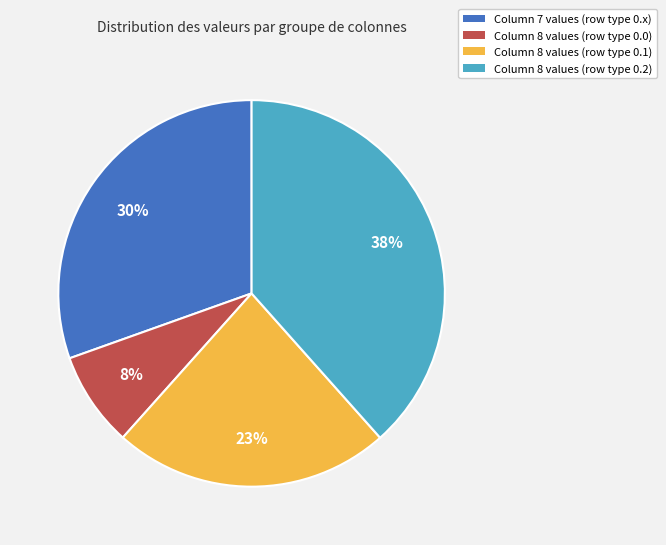

To the nearest percent, what portion does Column 8 values (row type 0.0) represent?

8%